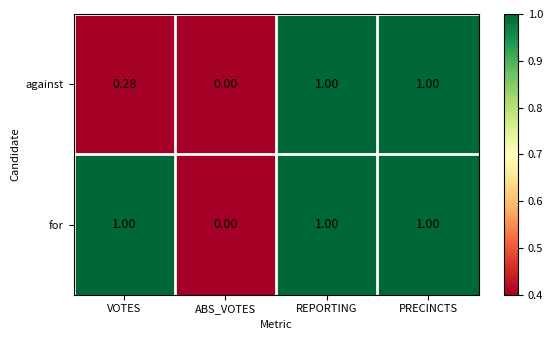

How many series are shown in this chart?

2